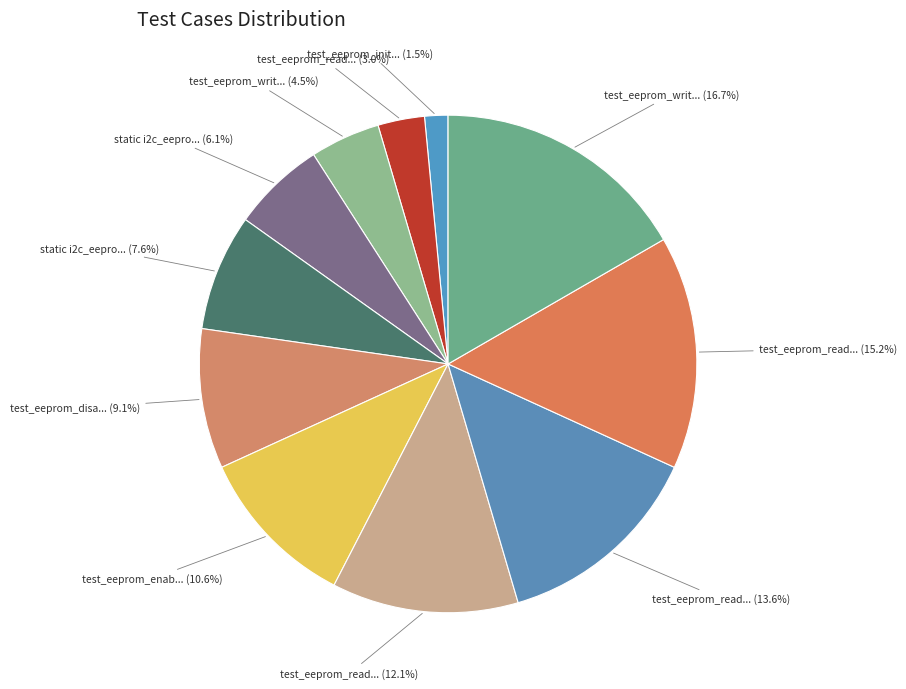

Count the number of slices in the pie.

11